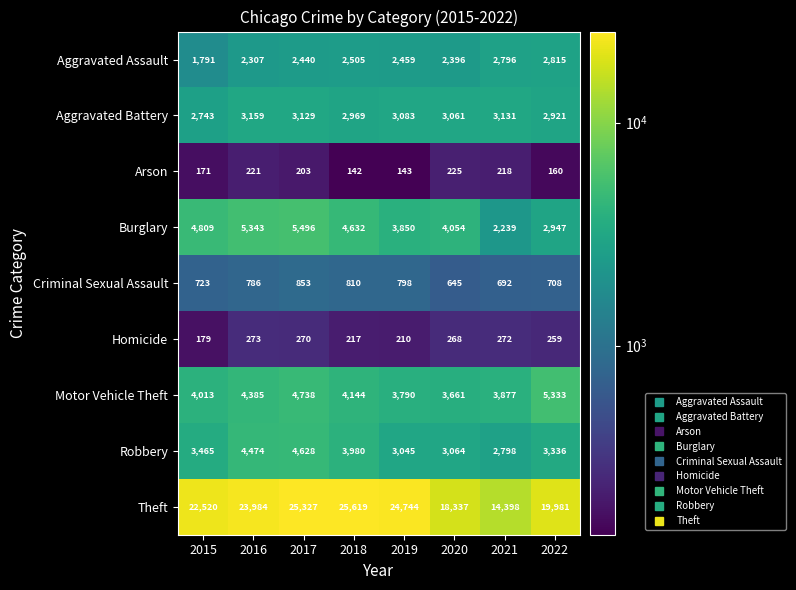

What is the difference between the highest and lowest values at 2021?

14180